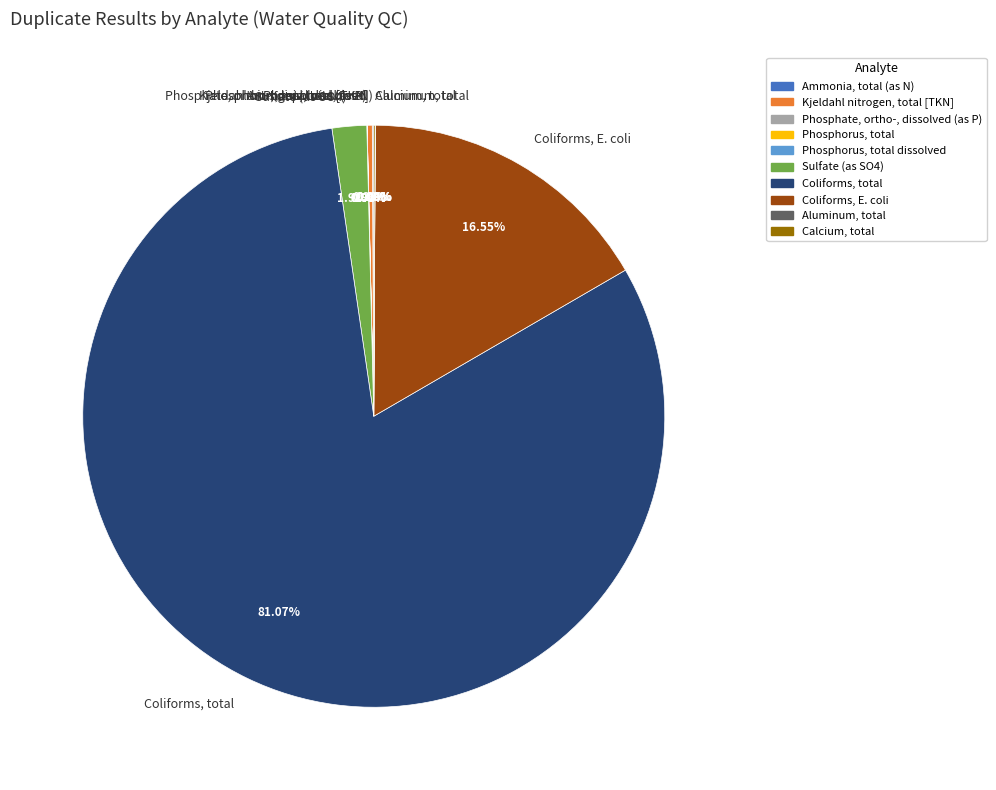

Is Sulfate (as SO4) the majority of the pie?

No